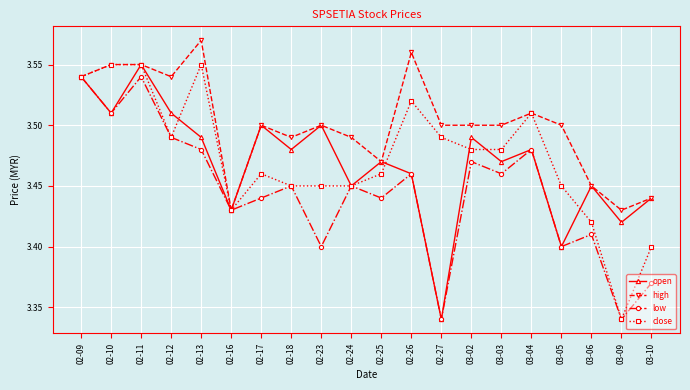

At which category is the sum across all series the highest?

02-11